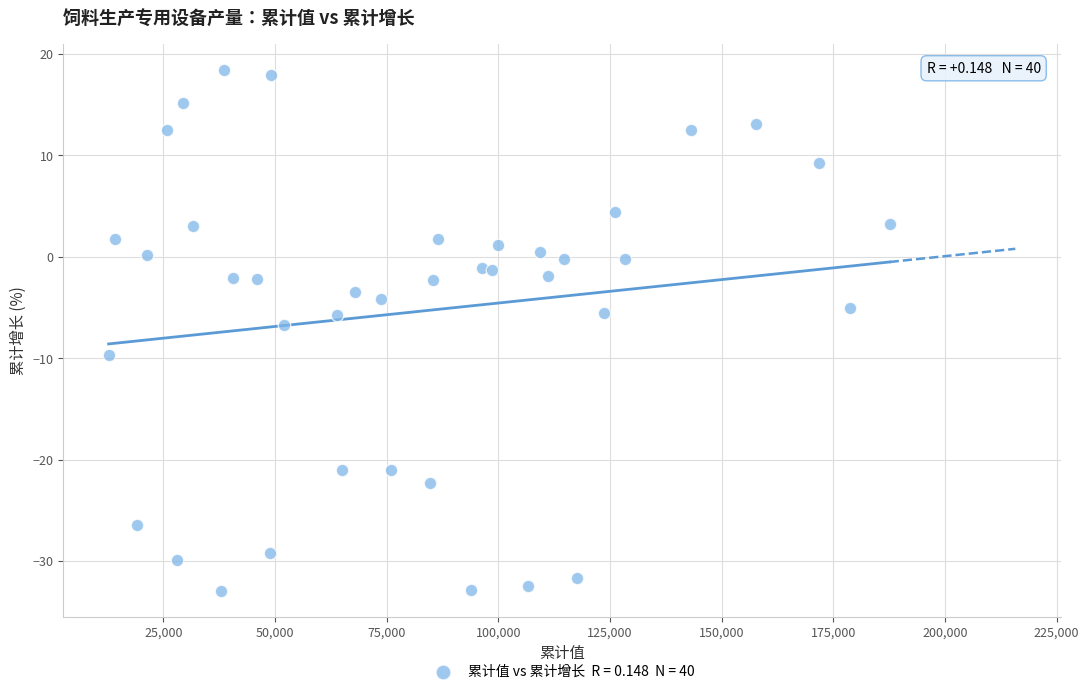

What is the range of Y values (max minus min)?

51.3